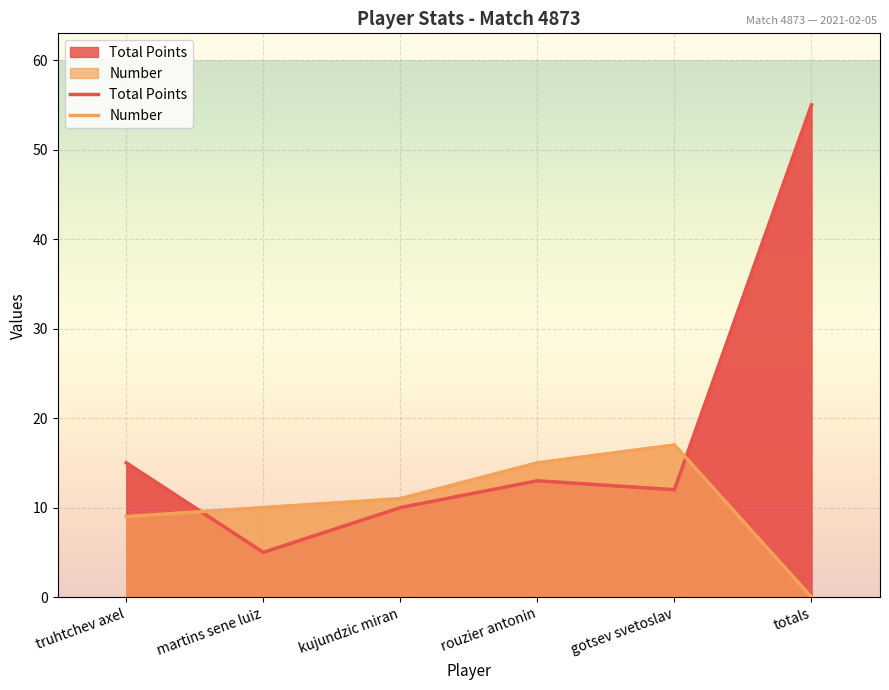

What is the average value of the Total Points series?

18